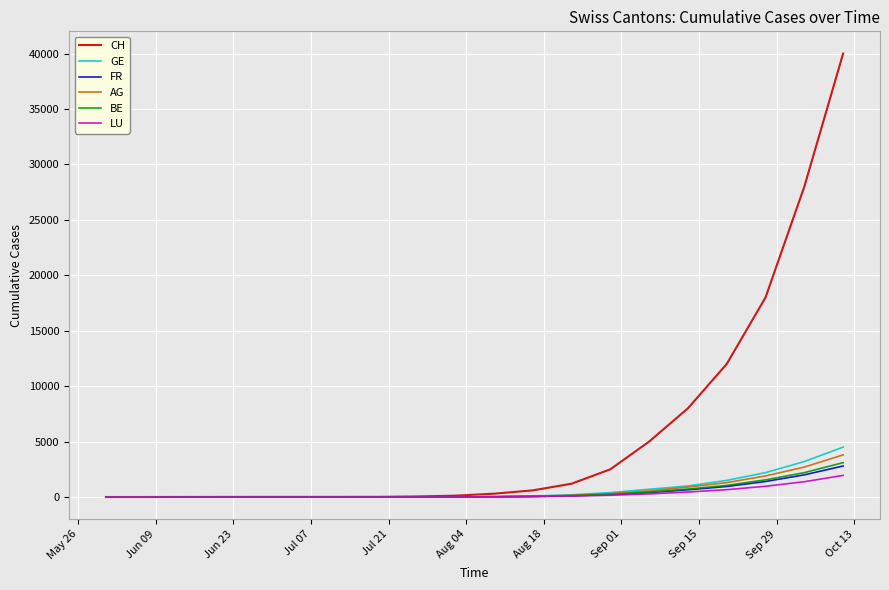

What is the maximum value shown in the chart?

40000